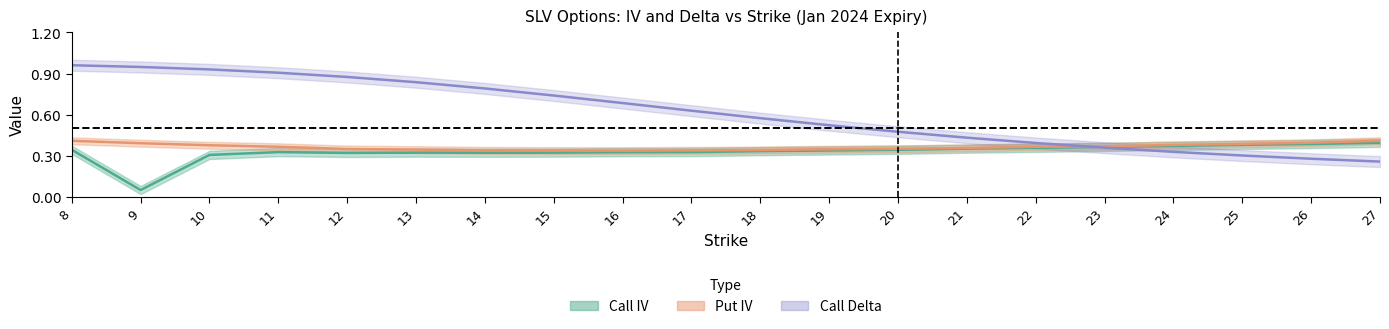

Which category has the lowest value in the Call IV (center) series?

9